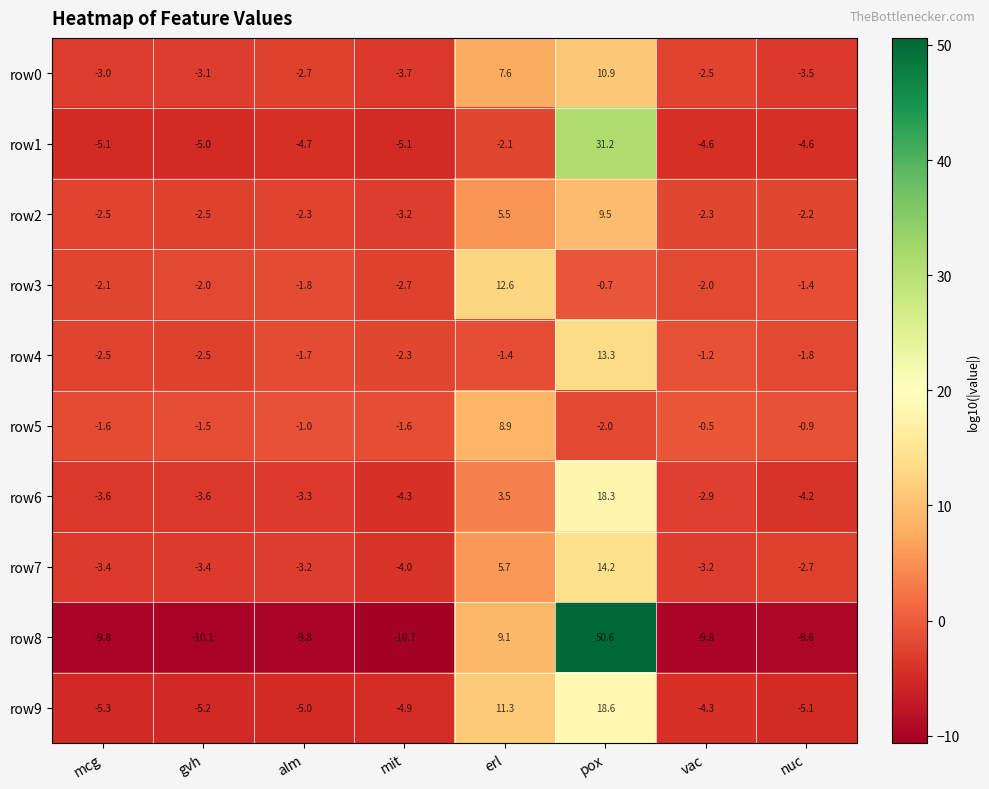

Which label corresponds to the smallest value in the chart?

mit